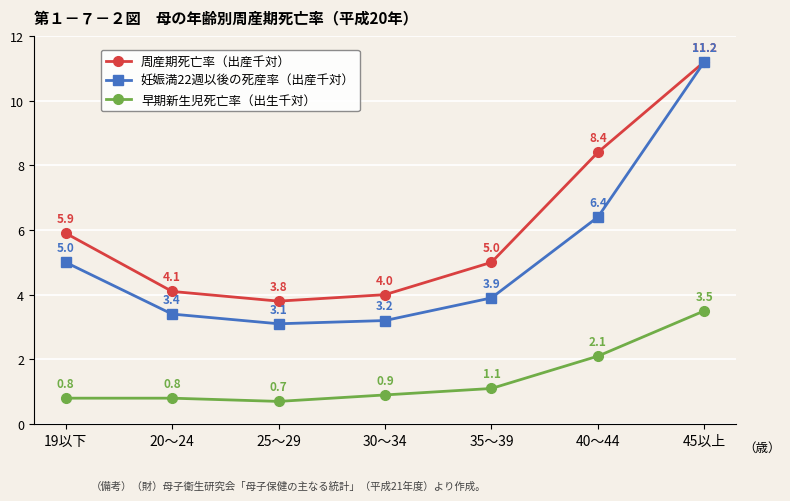

What position from the right is 30～34?

4